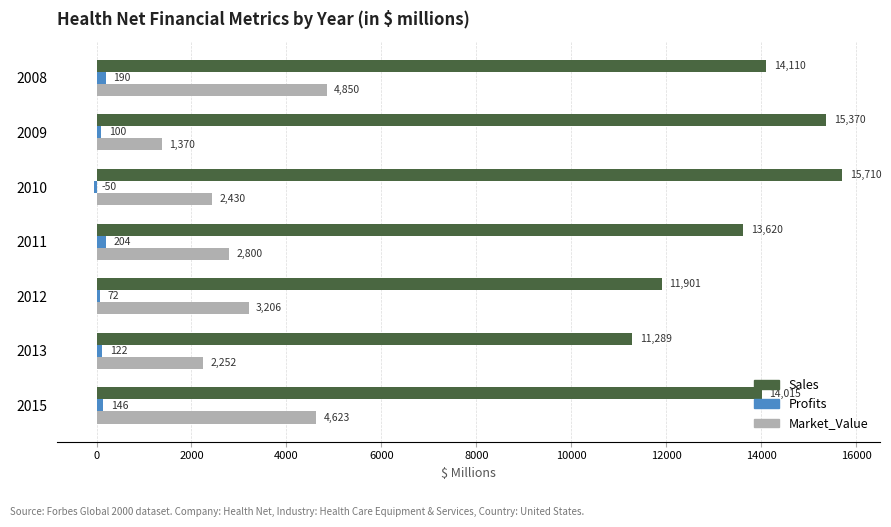

What value does the Market_Value series have at 2010?

2430.0